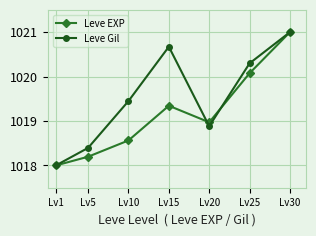

Rank the categories by Leve EXP value from highest to lowest.

Lv30, Lv25, Lv15, Lv20, Lv10, Lv5, Lv1